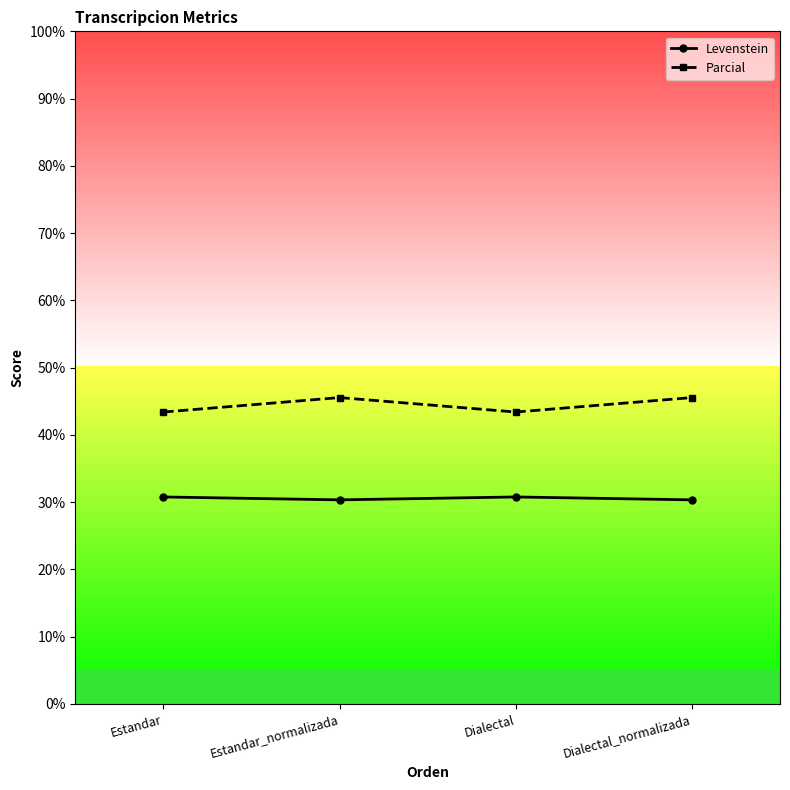

How many interior local valleys does the Levenstein series have?

1